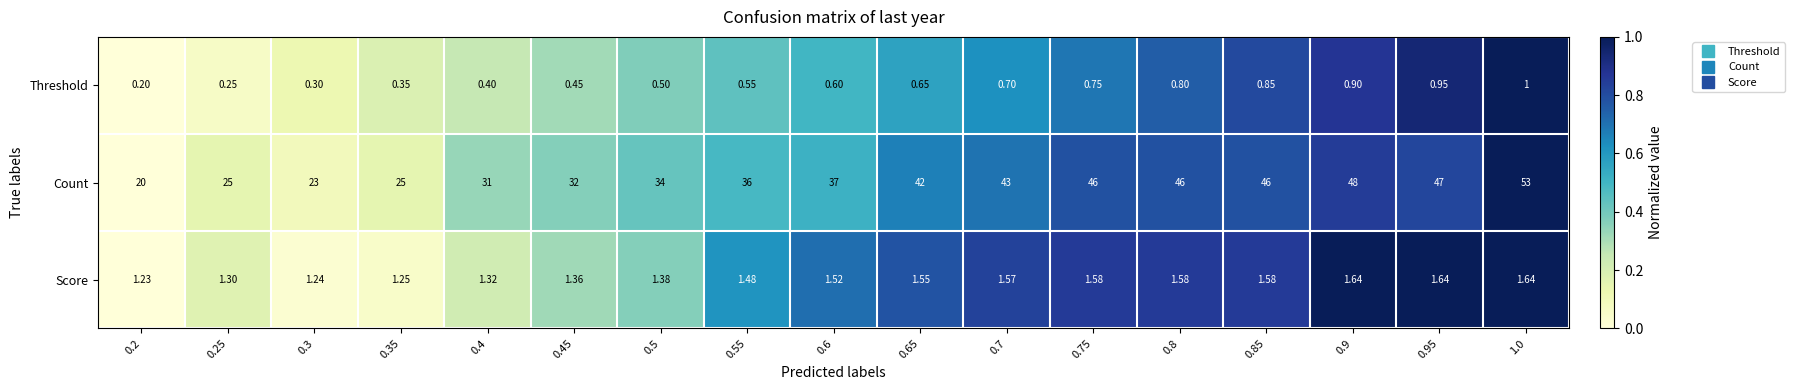

List the series in order of their peak value, lowest first.

Threshold, Score, Count